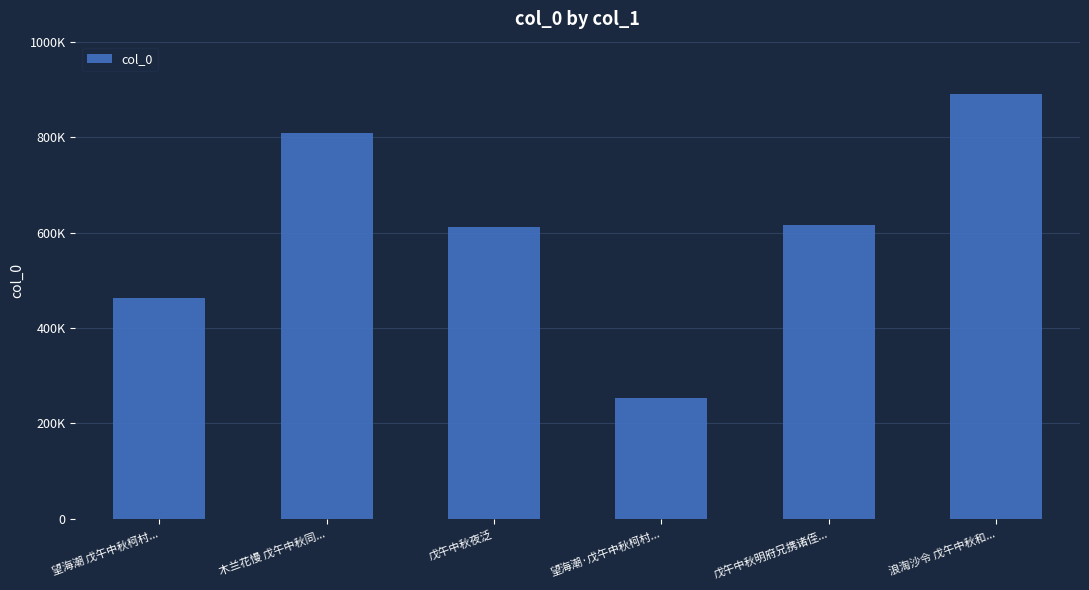

What is the difference between the maximum and minimum values?

637841